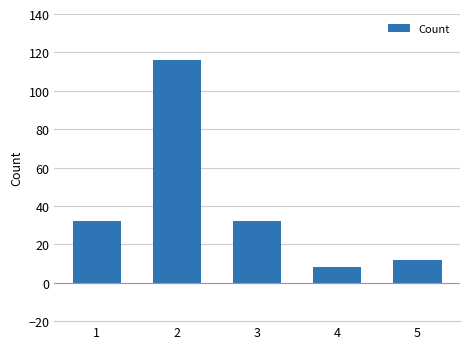

Reading left to right, what are all the values shown in this chart?

32	116	32	8	12